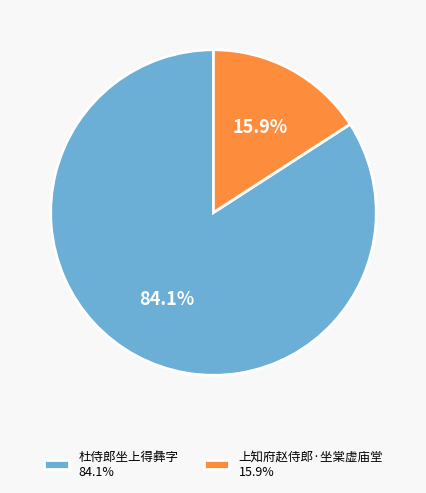

Which slice is the largest?

杜侍郎坐上得彝字